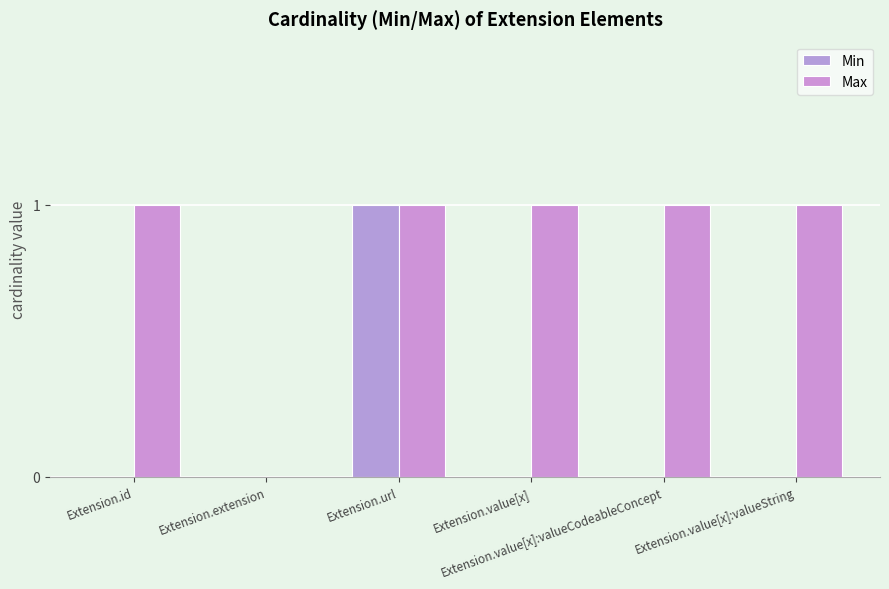

Which series changed the most between Extension.id and Extension.url?

Min